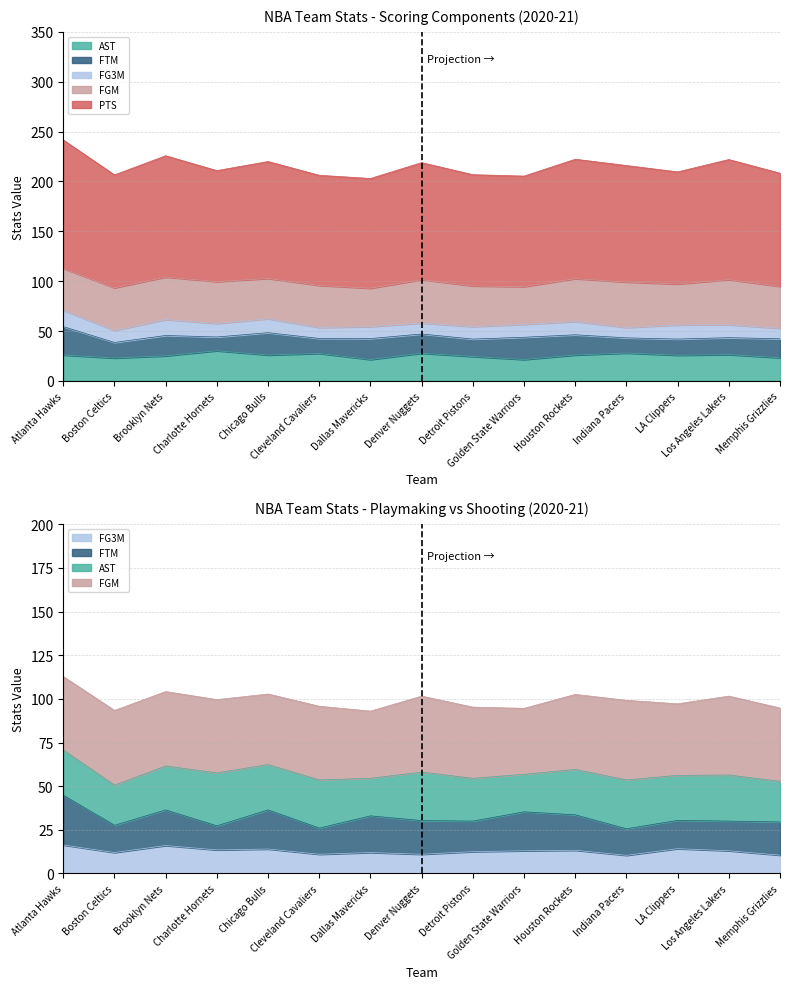

At which label is FG3M closest to 13?

Golden State Warriors